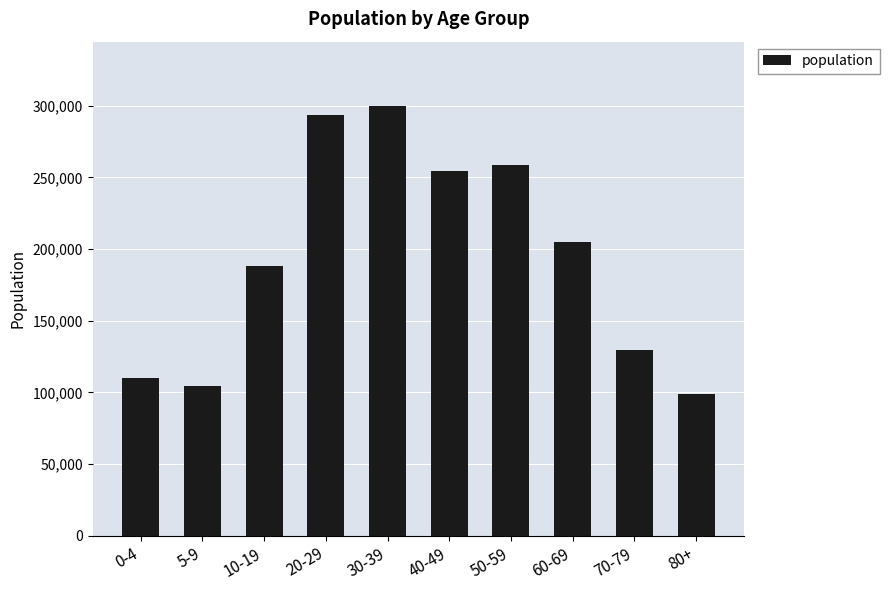

How many bars are there in total?

10